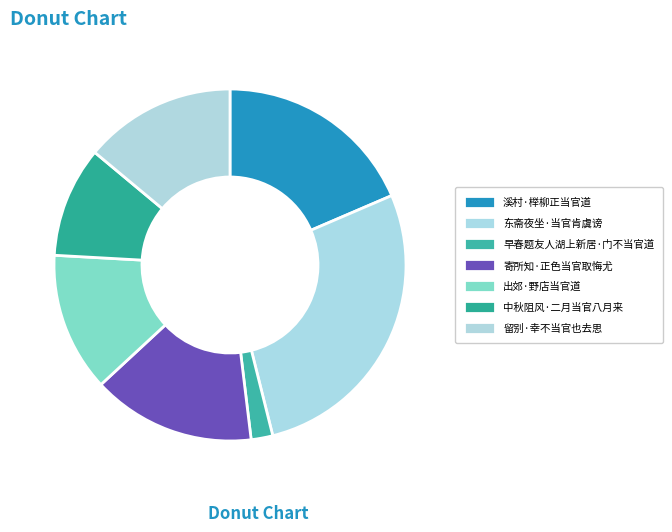

What is the ratio of the value at 留别·幸不当官也去思 to the value at 寄所知·正色当官取悔尤?

0.9